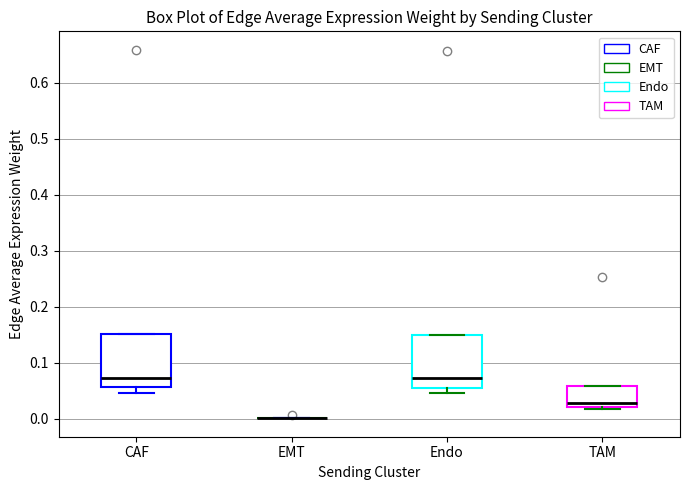

Reading left to right, read every box against the y-axis: the position of its median line, the range the box covers, and the ends of its whiskers. The values are not printed on the chart, so give them approximately, as read against the axis.

CAF: median 0.07, box 0.06 to 0.15, whiskers 0.05 to 0.15
EMT: box collapsed to a line at 0.00, whiskers 0.00 to 0.00
Endo: median 0.07, box 0.06 to 0.15, whiskers 0.05 to 0.15
TAM: median 0.03, box 0.02 to 0.06, whiskers 0.02 (just below the box's lower edge) to 0.06